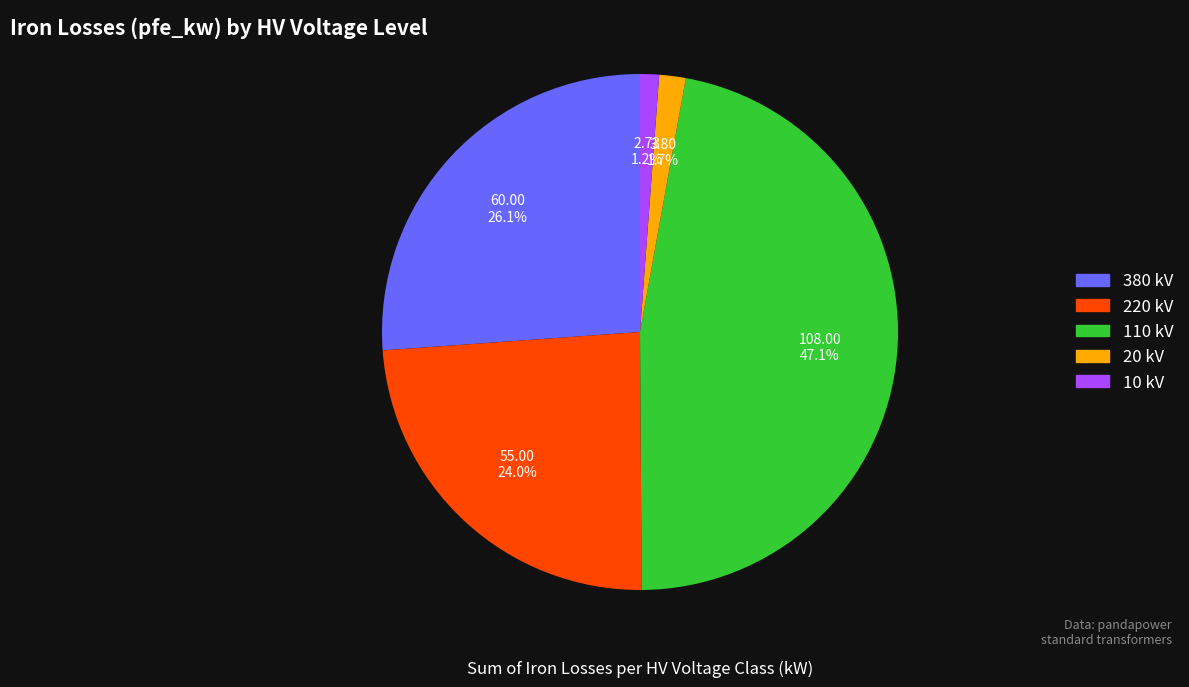

To the nearest percent, what percentage of the pie is 220 kV?

24%